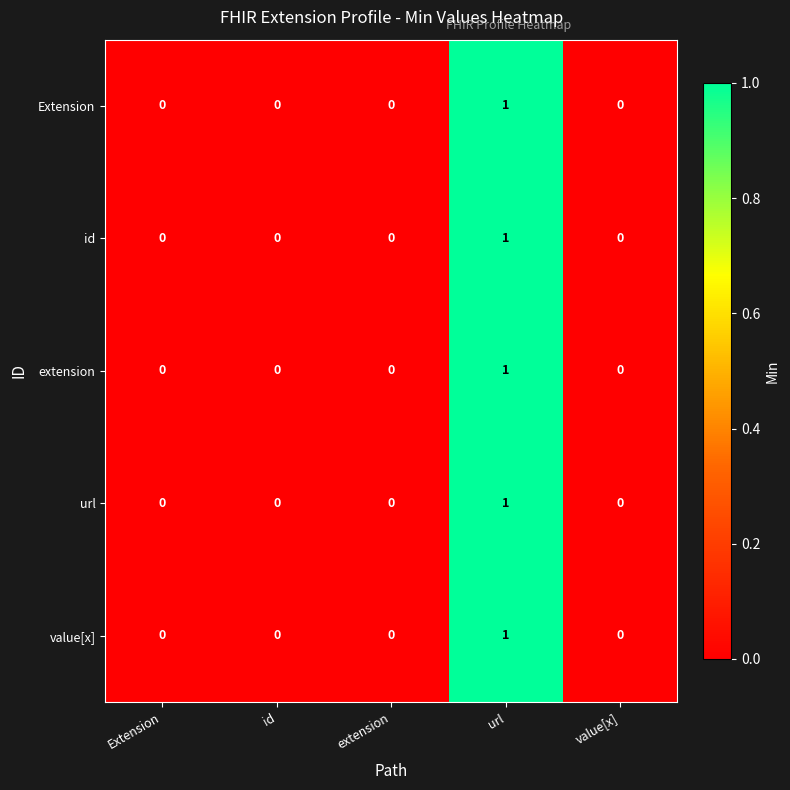

True or false: id has a value of 0 at value[x].

True